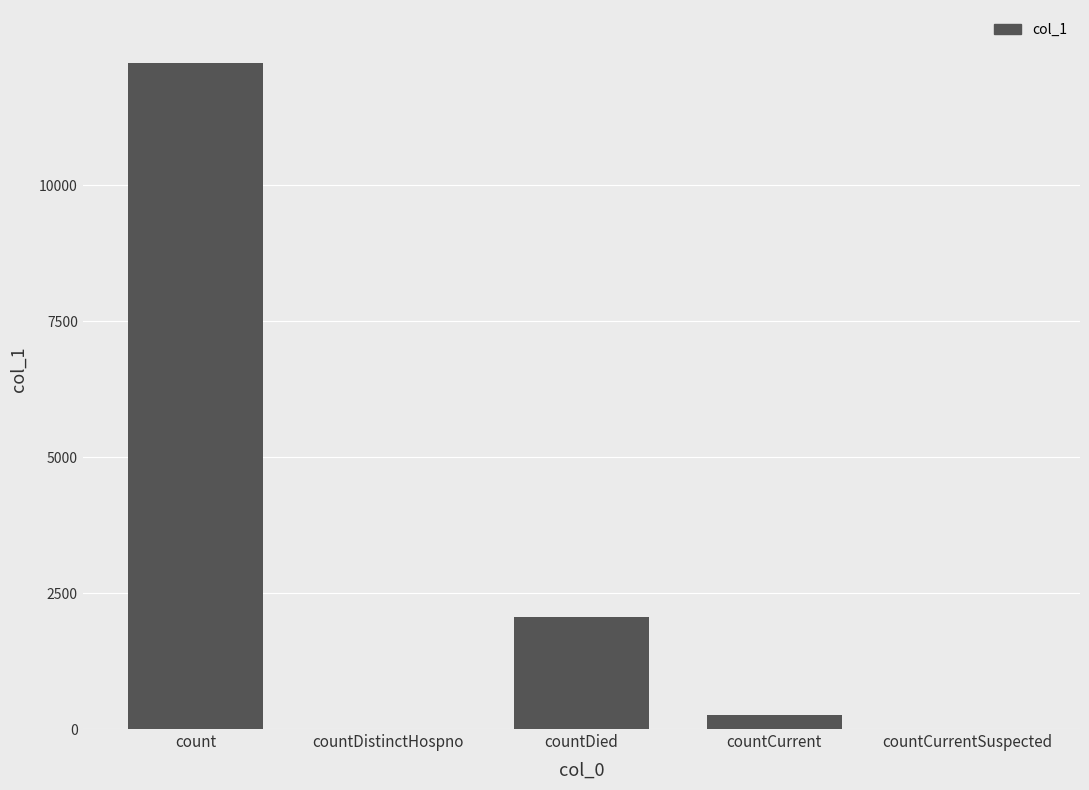

What is the sum of all values?

14551